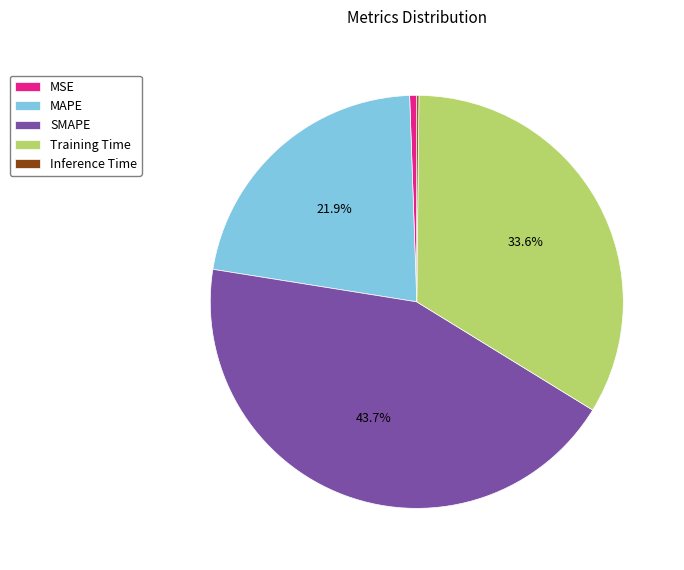

Approximately how many times larger is the value at MAPE compared to SMAPE?

0.5